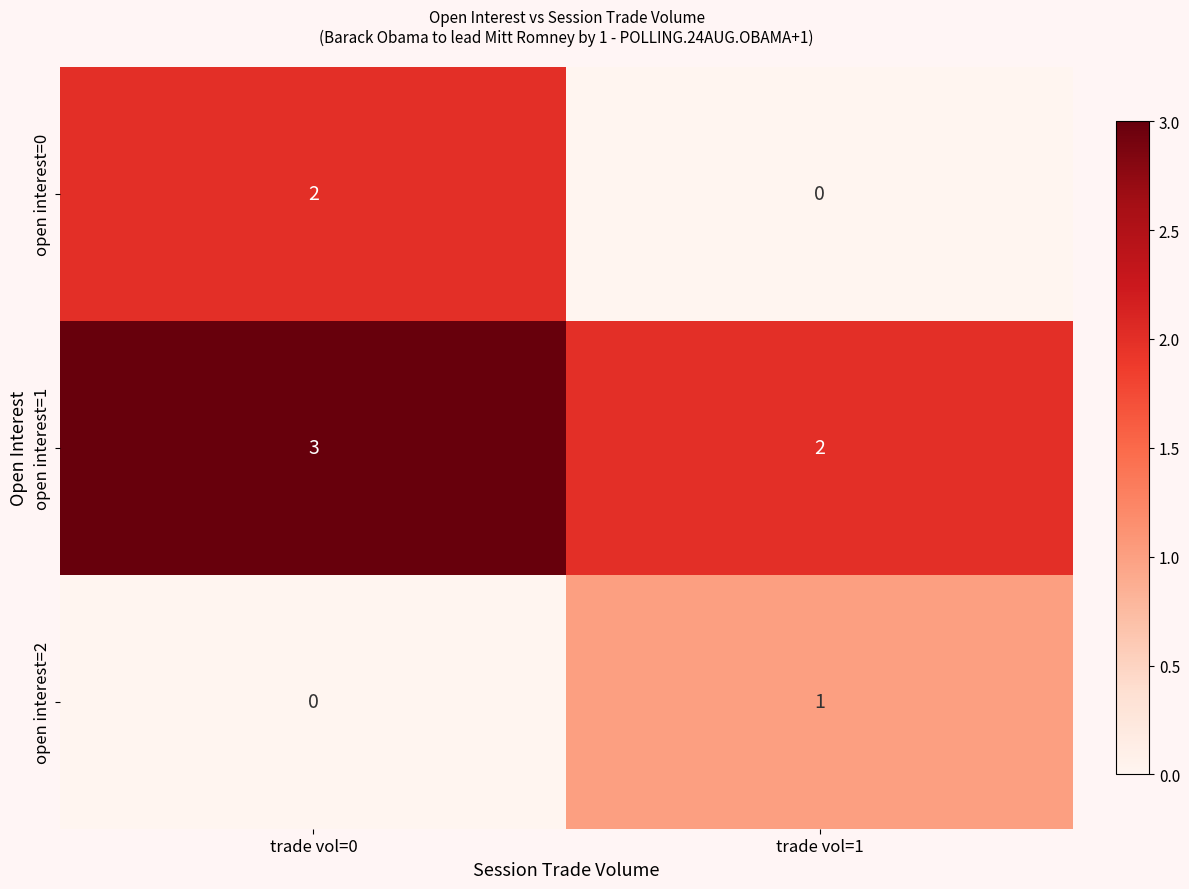

Reading right to left, extract all data points from this chart.

open interest=0: 0	2
open interest=1: 2	3
open interest=2: 1	0